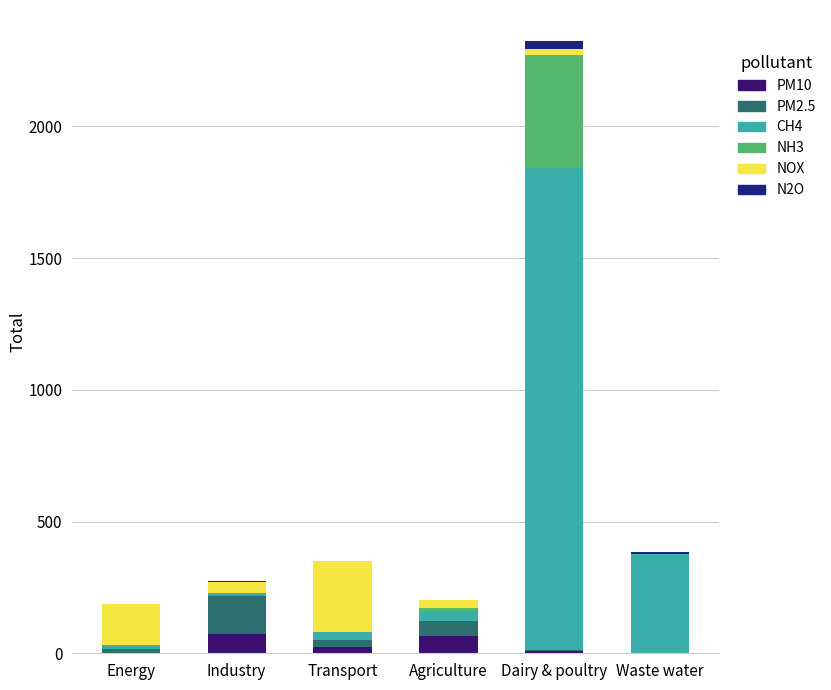

The PM10 series shows 73.4 at Industry. True or false?

True